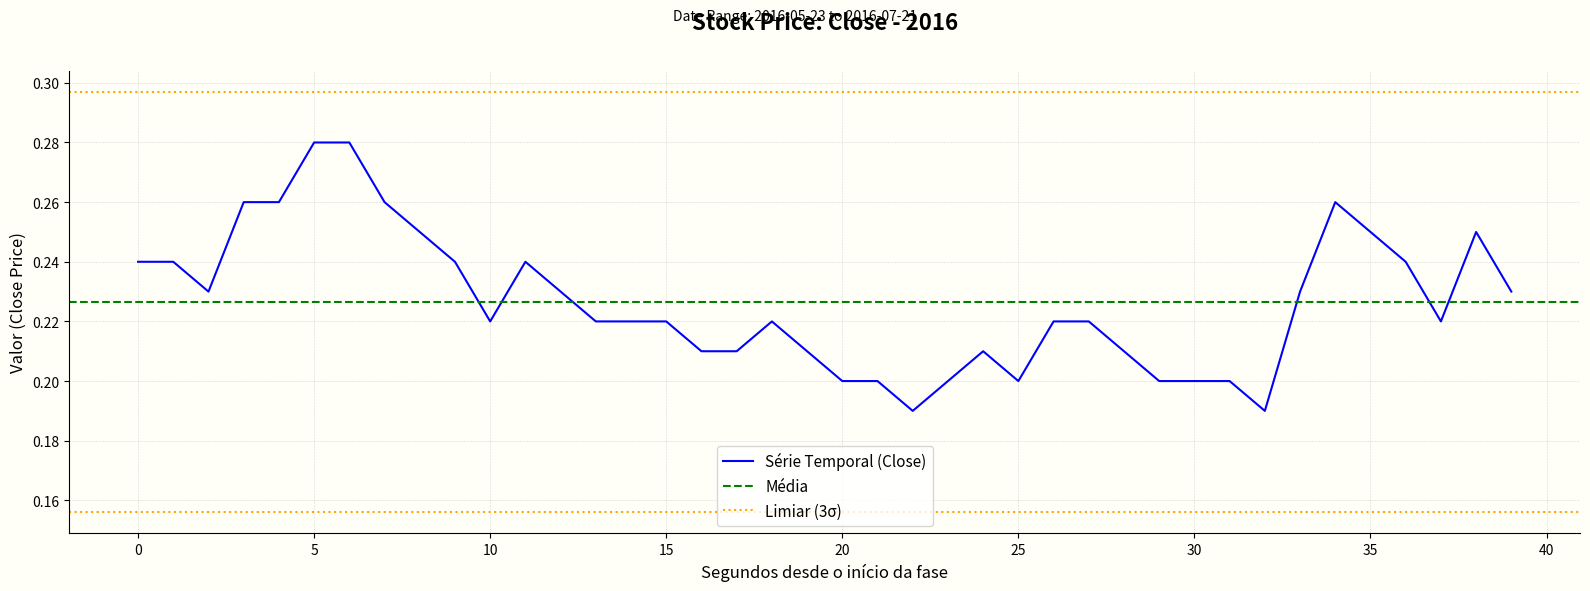

Which has a higher value, 2016-06-16 or 2016-06-03?

2016-06-03